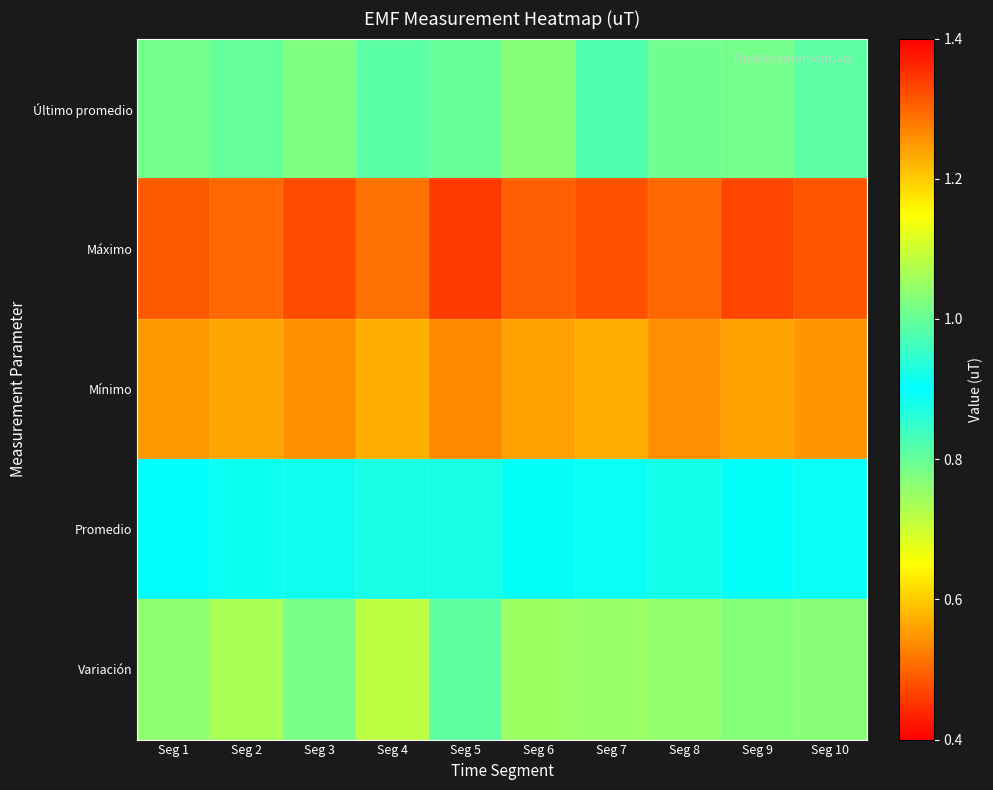

List the series in order of their peak value, lowest first.

Mínimo, Variación, Último promedio, Promedio, Máximo